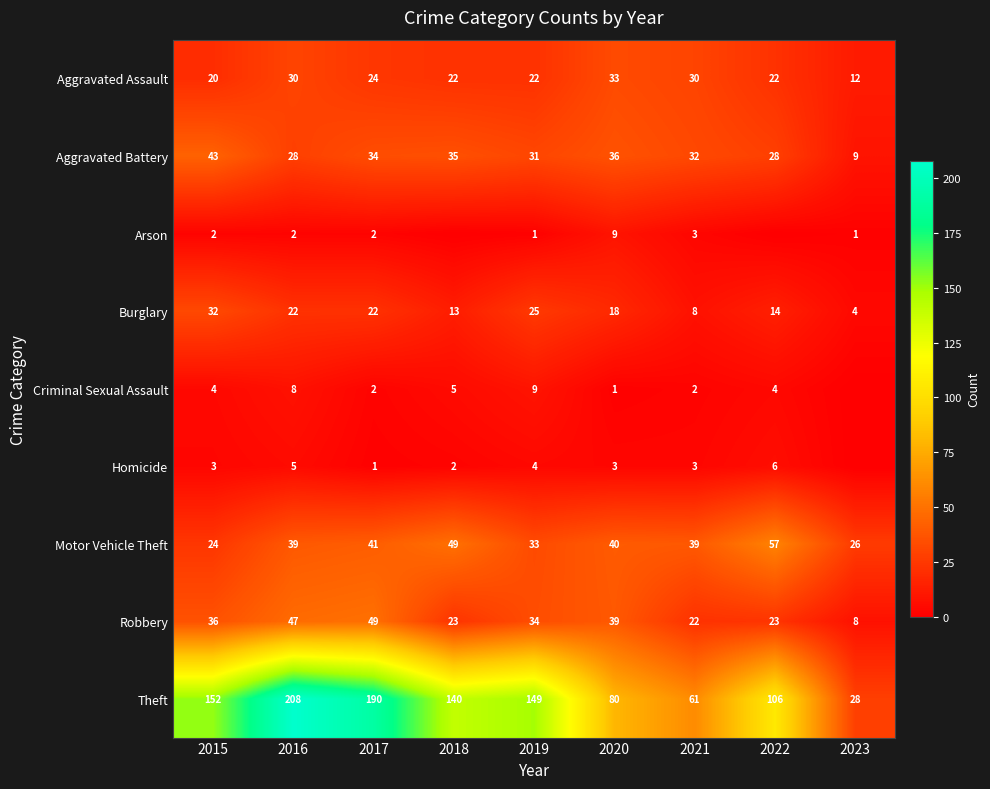

What is the maximum value shown in the chart?

208